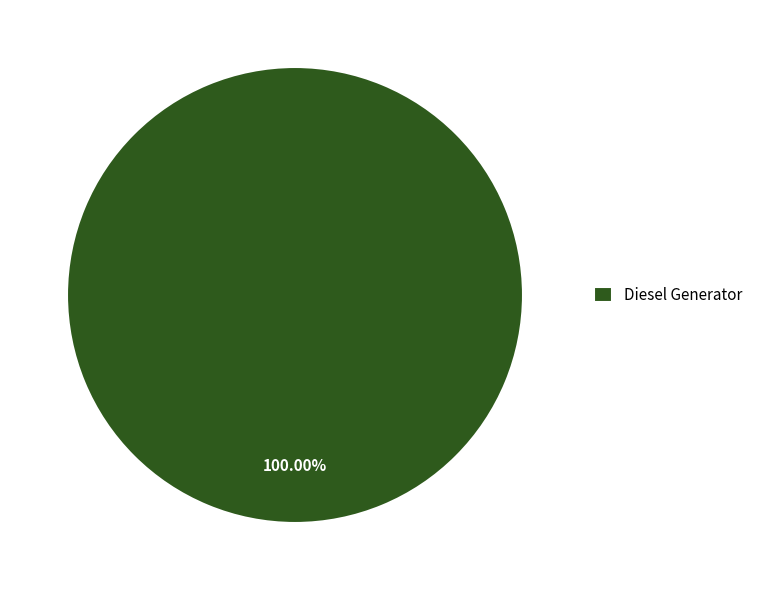

Does any single category account for the majority?

Yes